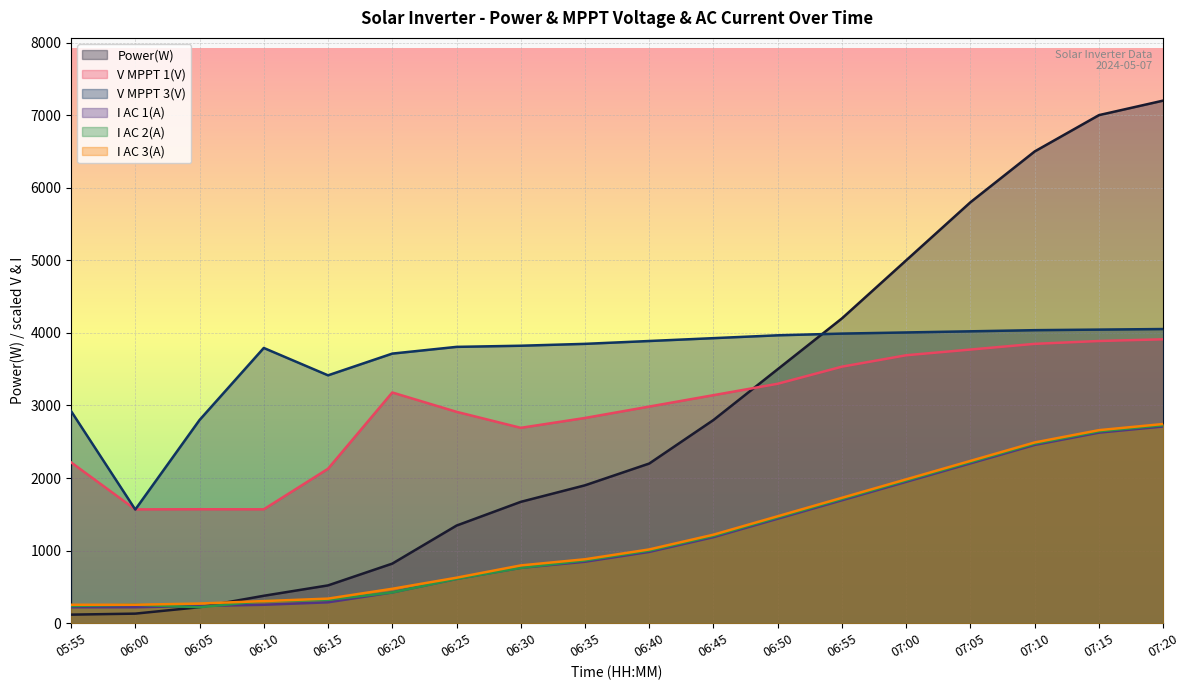

Rank the series at 07:15 from lowest to highest value.

I AC 1(A), I AC 2(A), I AC 3(A), V MPPT 1(V), V MPPT 3(V), Power(W)